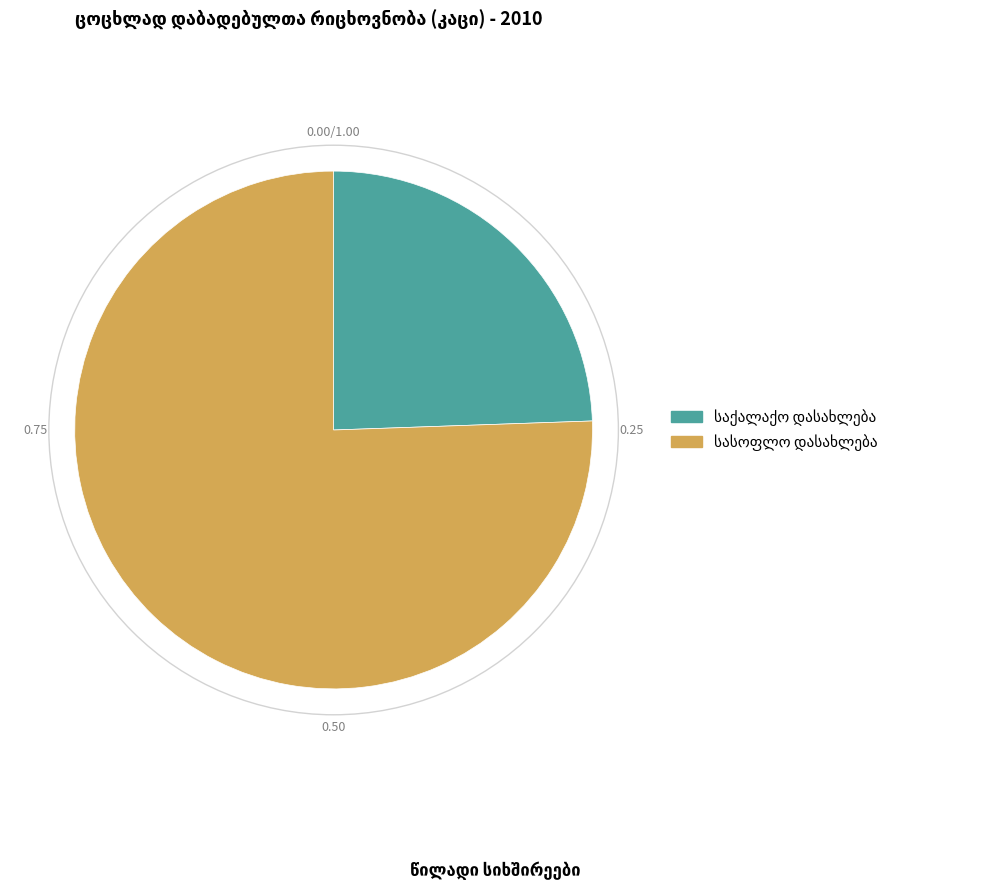

Does any single category account for the majority?

Yes